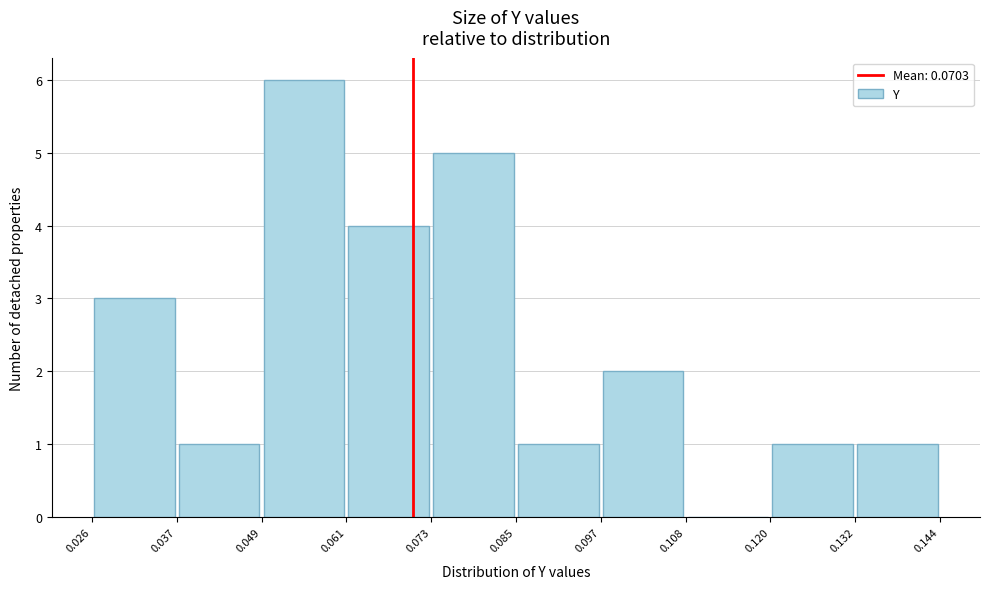

Reading left to right, transcribe this chart: for each bar, give the range it covers on the x-axis and its height. The values are not printed on the chart, so give them approximately, as read against the axis.

0.026 to 0.037: 3
0.037 to 0.049: 1
0.049 to 0.061: 6
0.061 to 0.073: 4
0.073 to 0.085: 5
0.085 to 0.097: 1
0.097 to 0.108: 2
0.108 to 0.120: 0
0.120 to 0.132: 1
0.132 to 0.144: 1